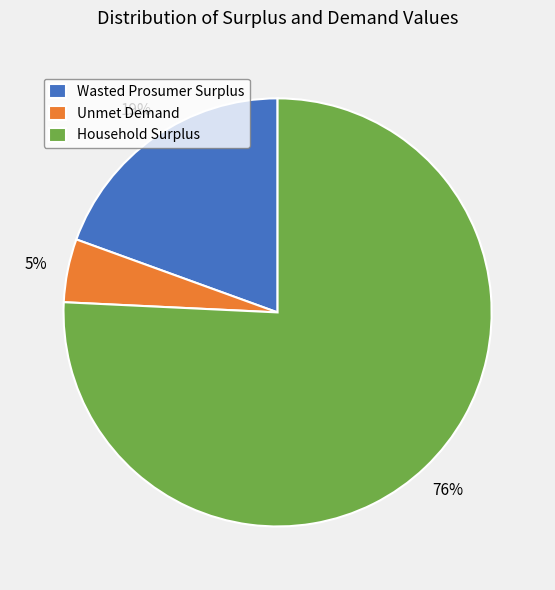

The Household Surplus slice represents 70% of the pie. True or false?

False